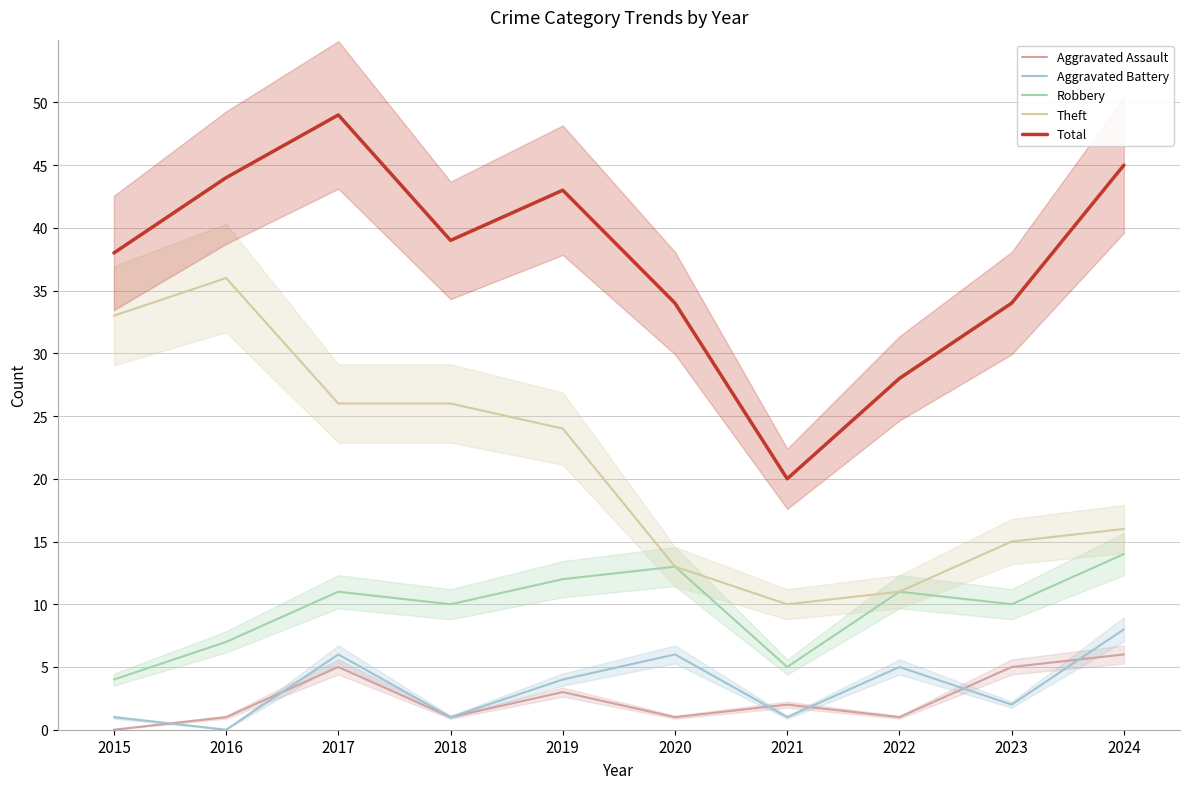

True or false: Aggravated Battery and Robbery intersect in this chart.

False